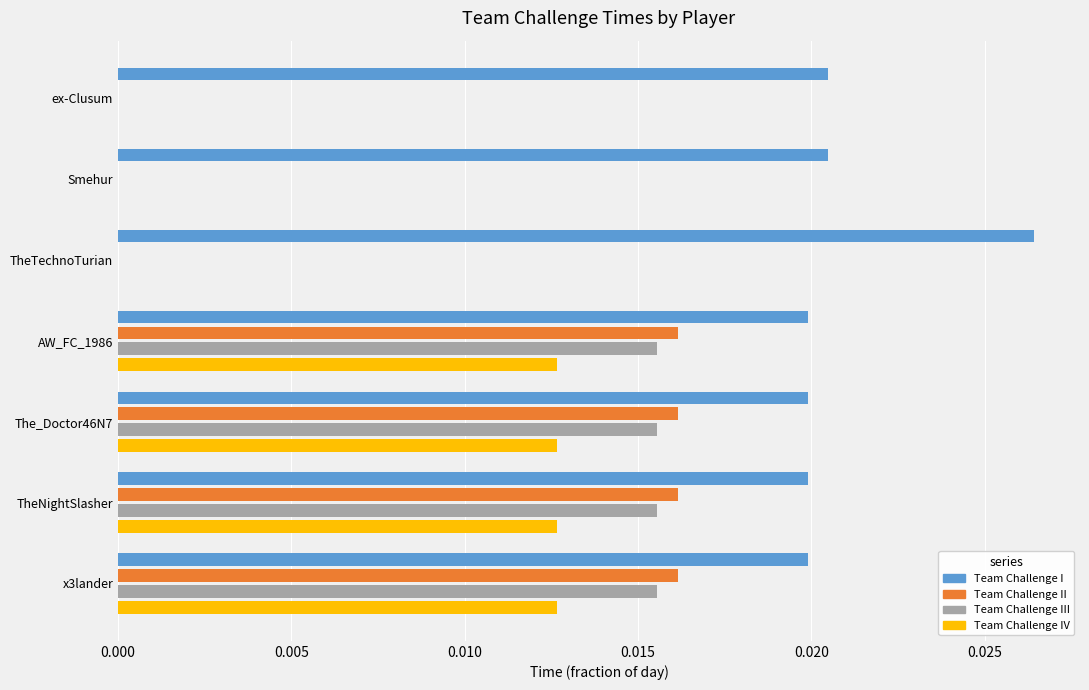

Count the number of data series in this chart.

4